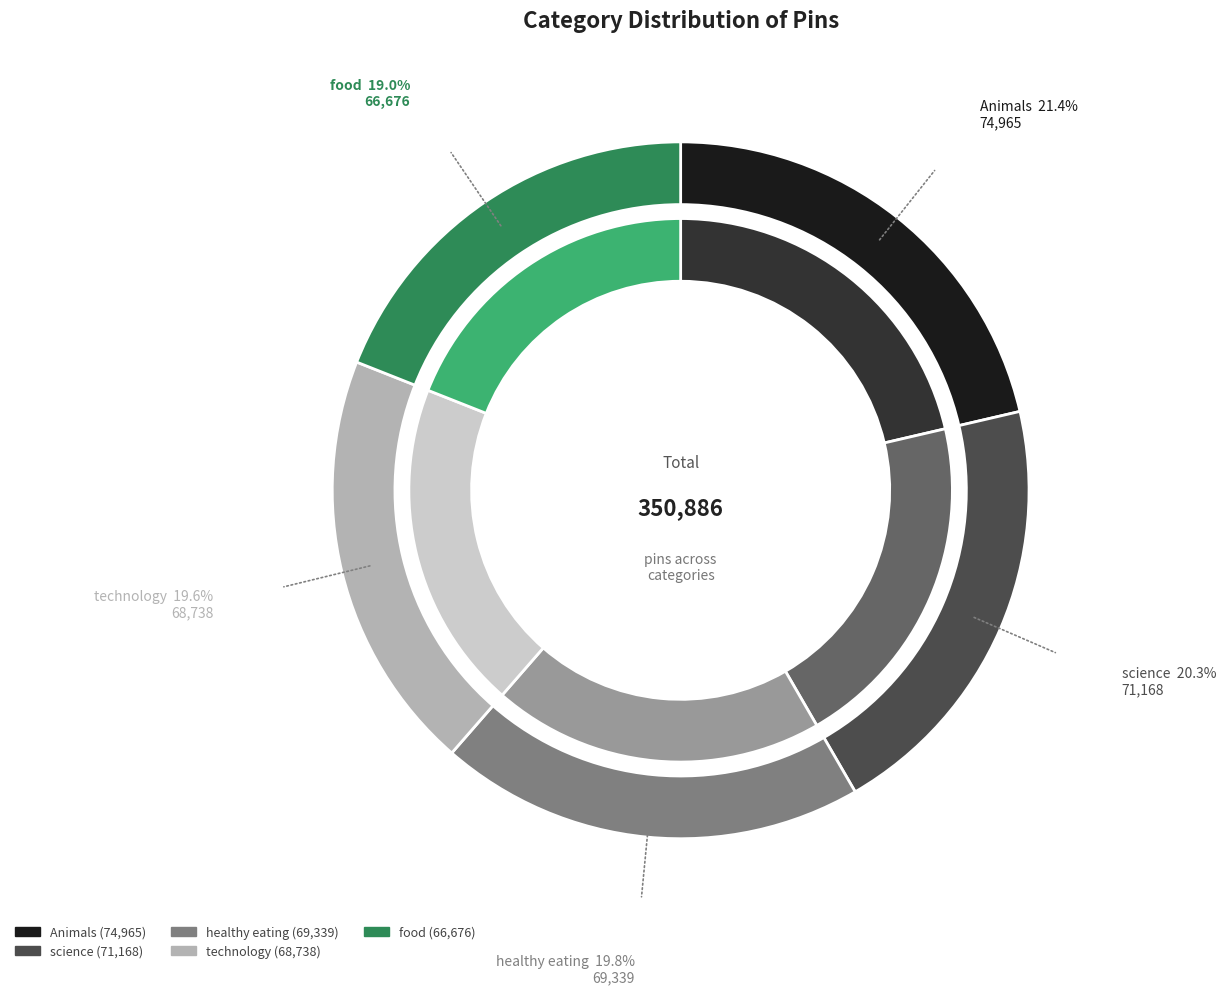

What percentage do healthy eating and food together represent?

38.8%